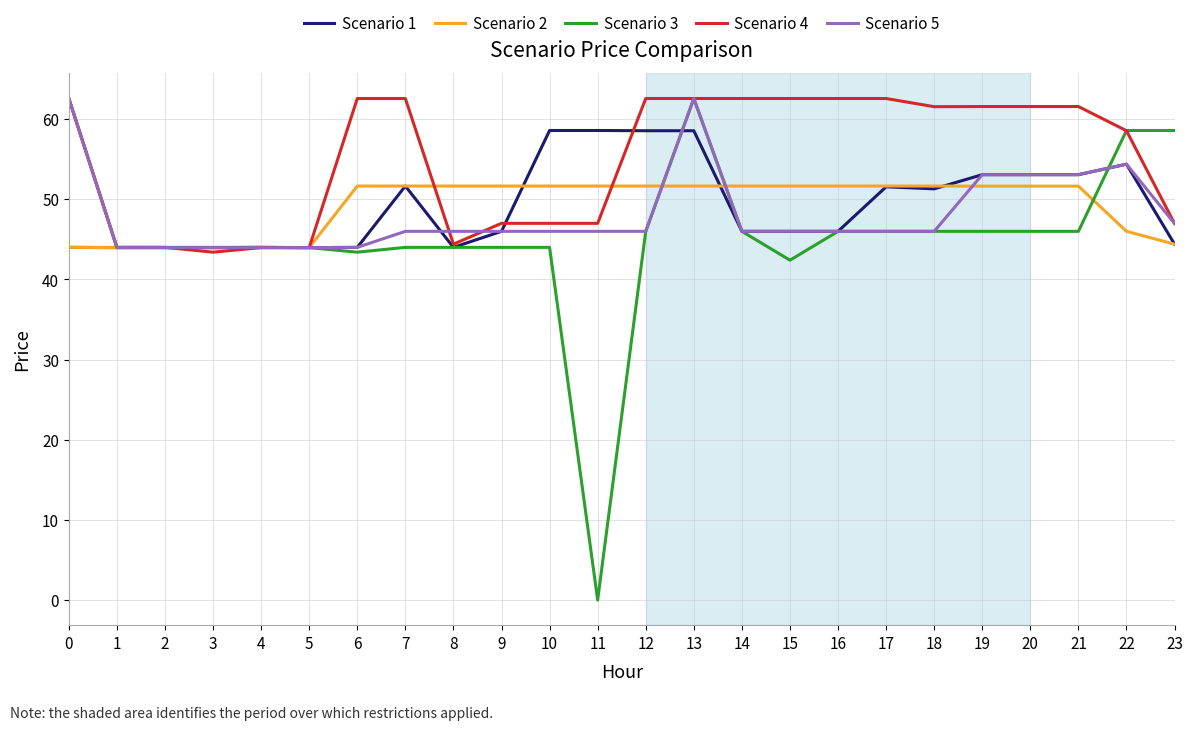

Read the Scenario 5 value at 17.

46.0